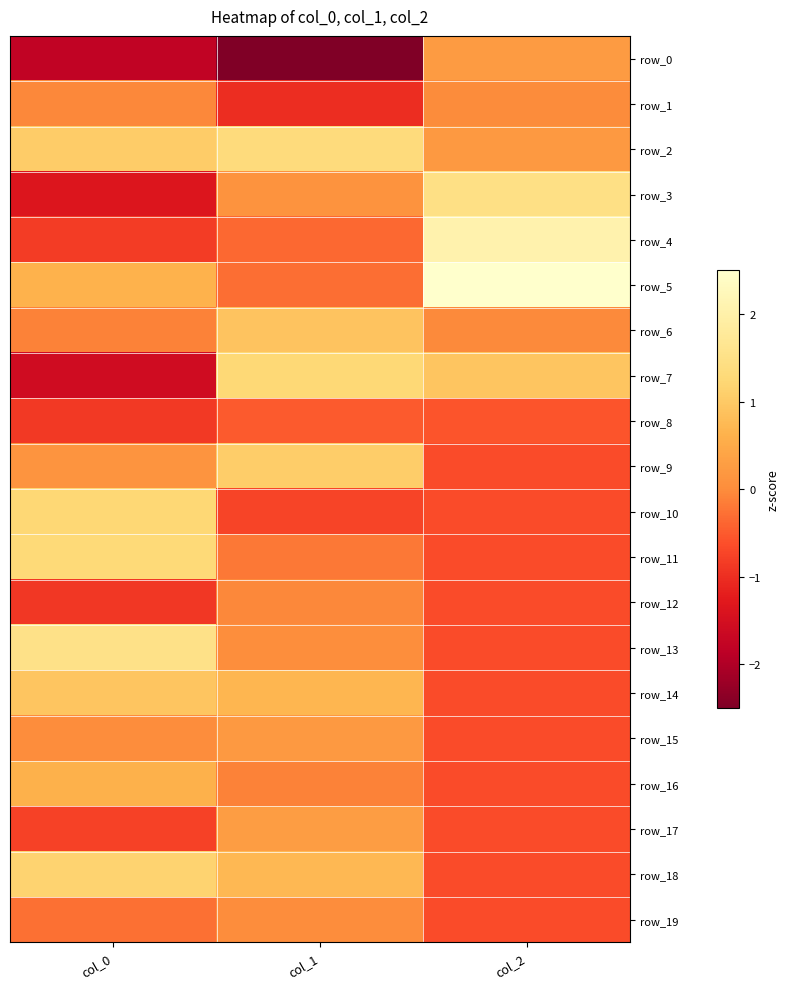

How many data points in row_4 are less than 0?

2